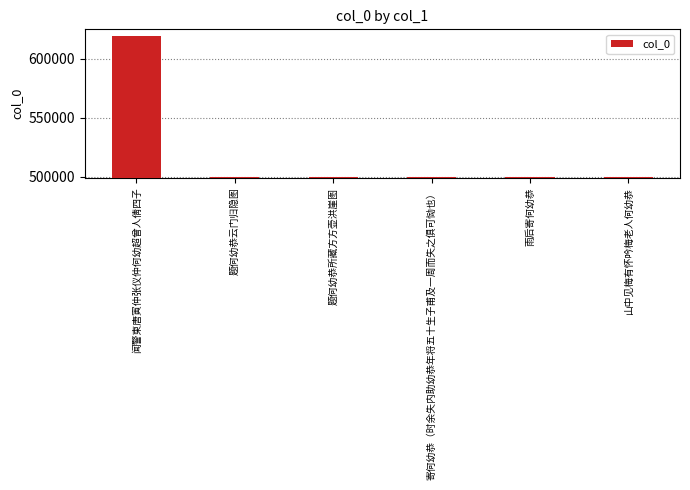

Which category has the highest value across all series?

闻警柬唐寅仲张仪仲何幼超曾人倩四子